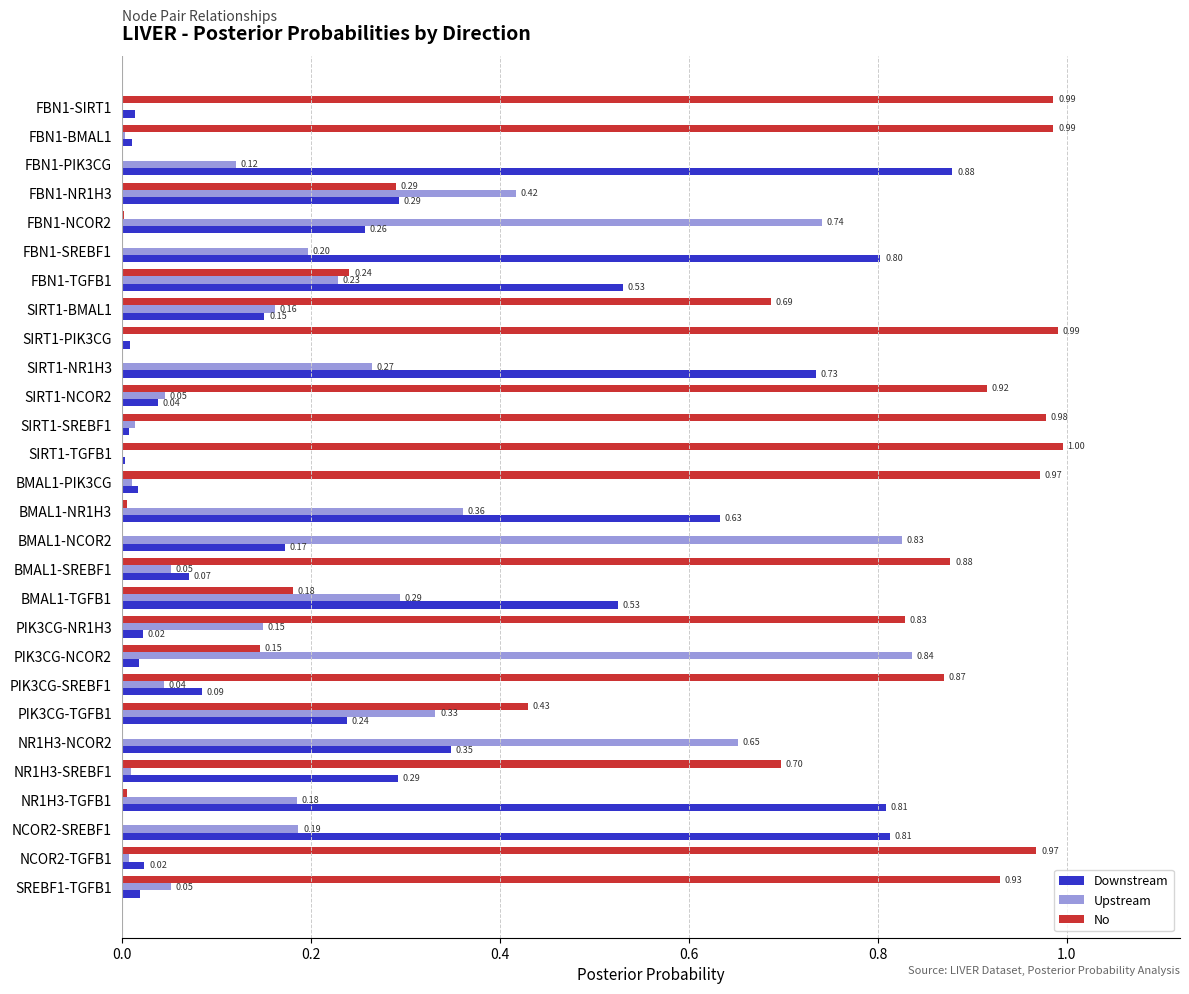

Which series has the widest spread of values?

No